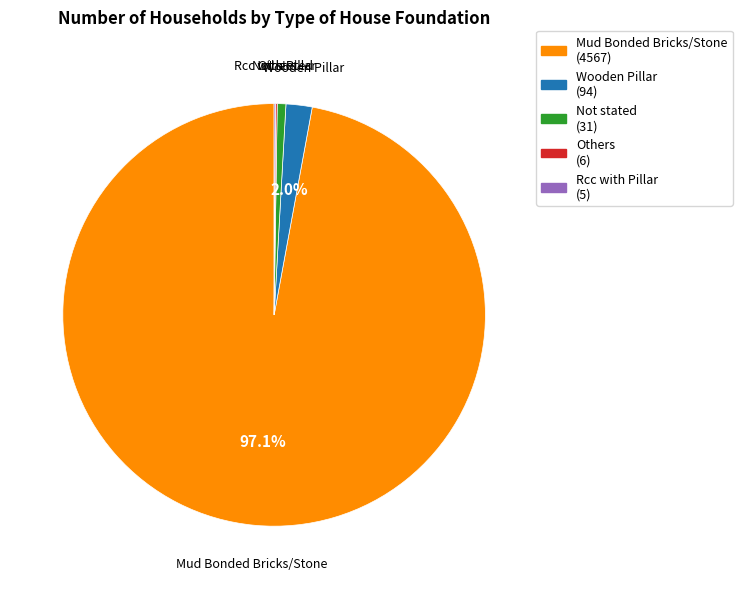

Combined, do Wooden Pillar and Not stated account for over 50%?

No